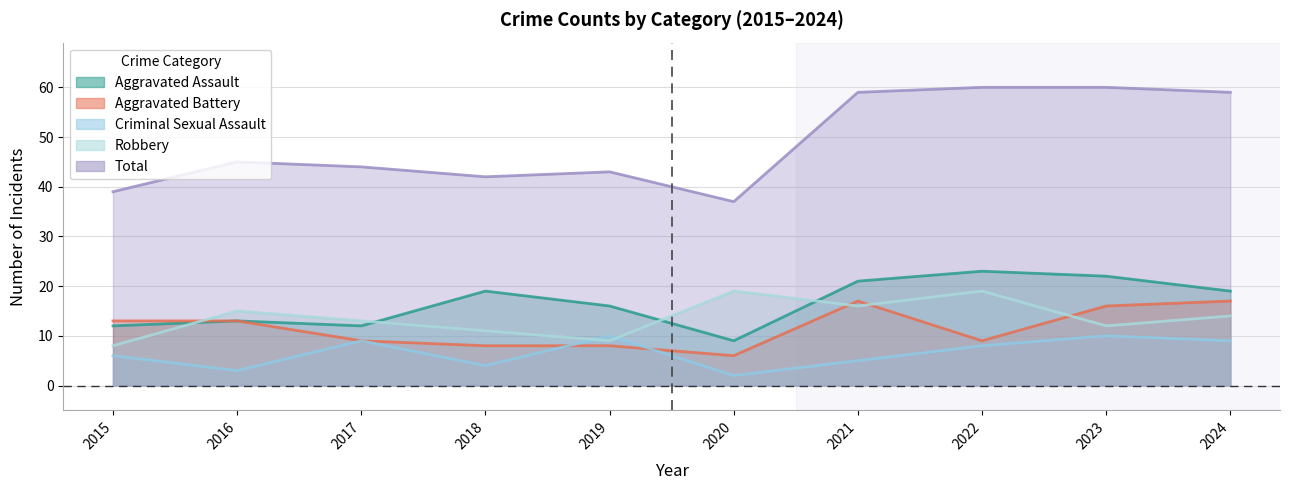

What is the value of the Criminal Sexual Assault point at the 10th from the left?

9